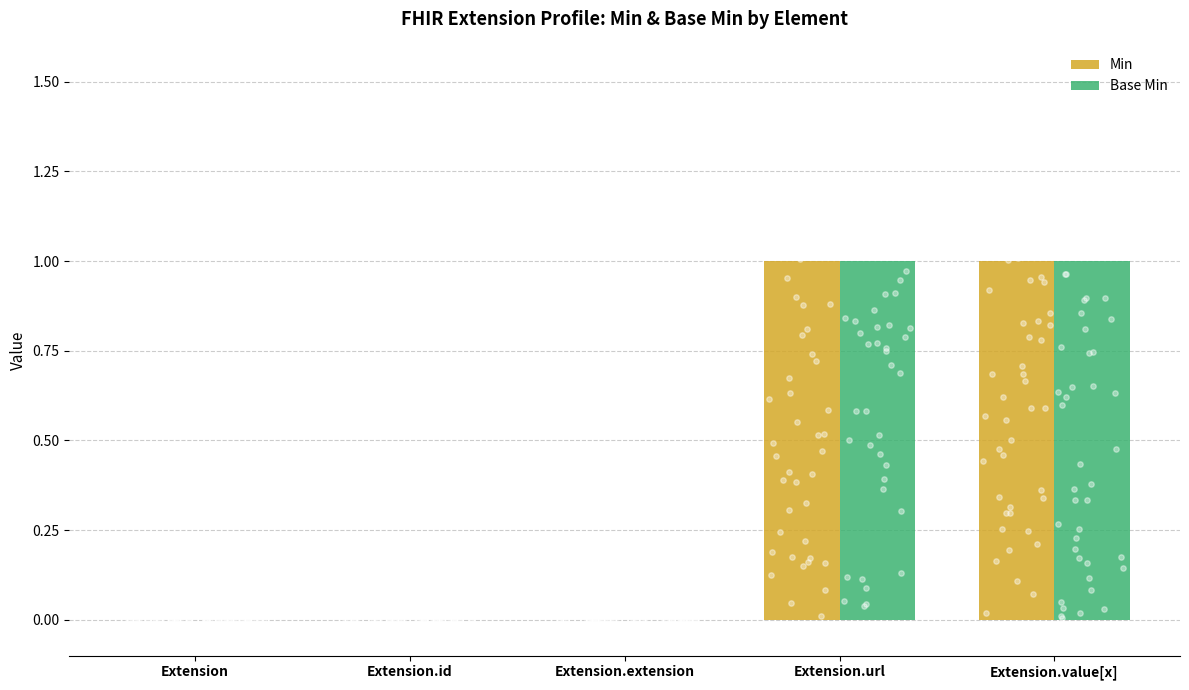

Is the value of Min at Extension.extension greater than the value of Base Min at Extension.id?

No